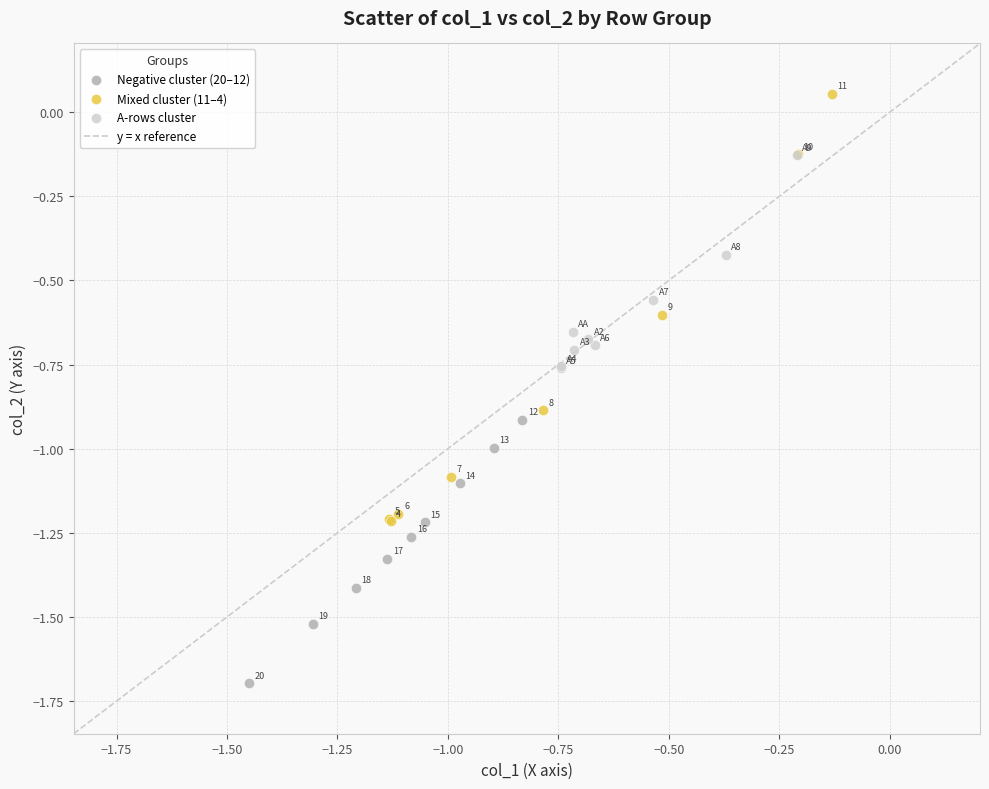

Which series reaches the minimum Y coordinate?

Negative cluster (20–12)